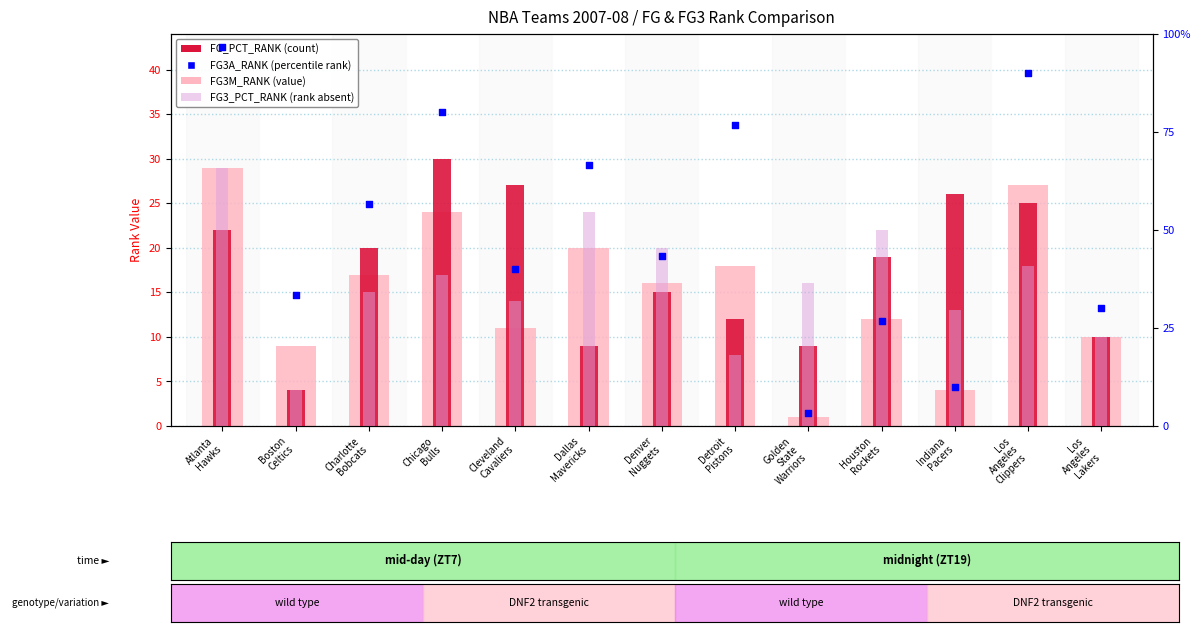

What are all the series names shown in the legend?

FG3M_RANK, FG_PCT_RANK, FG3_PCT_RANK, FG3A_RANK (percentile)